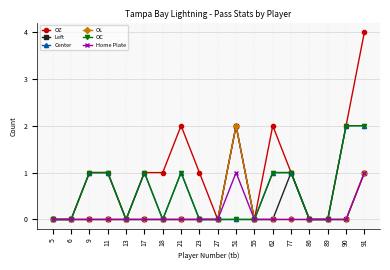

Read the OC value at 62.

1